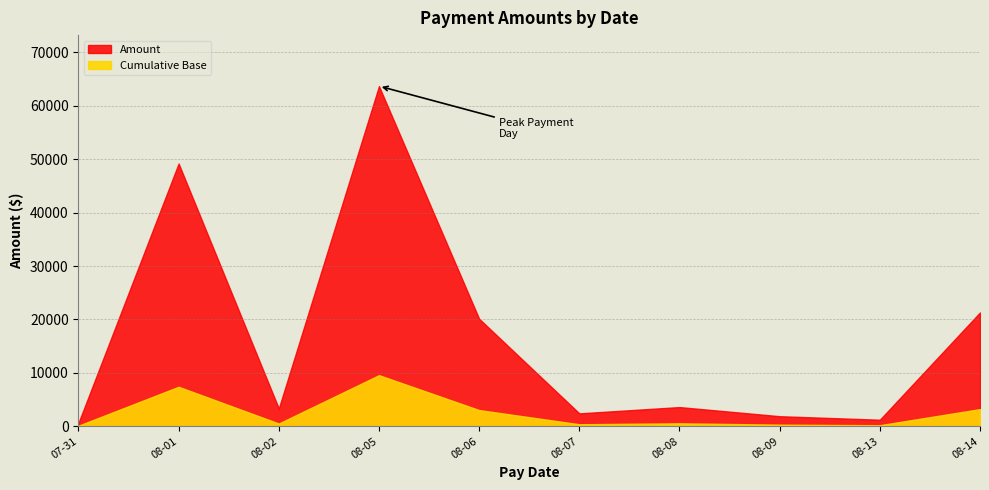

Where is the first local maximum?

2024-08-01